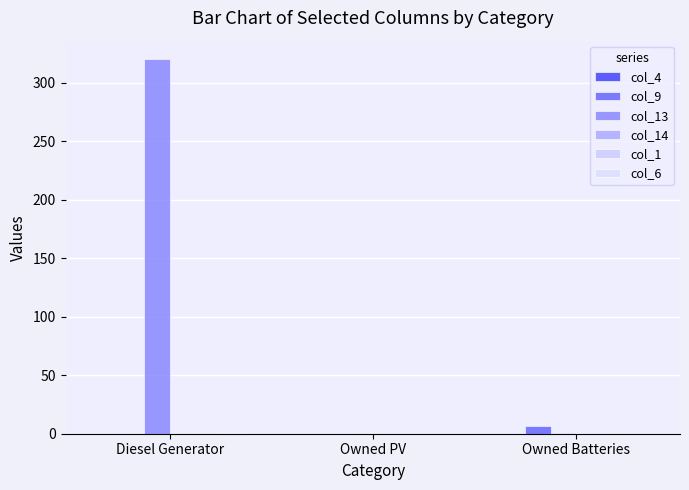

What is the difference between the col_9 values at Owned PV and Owned Batteries?

7